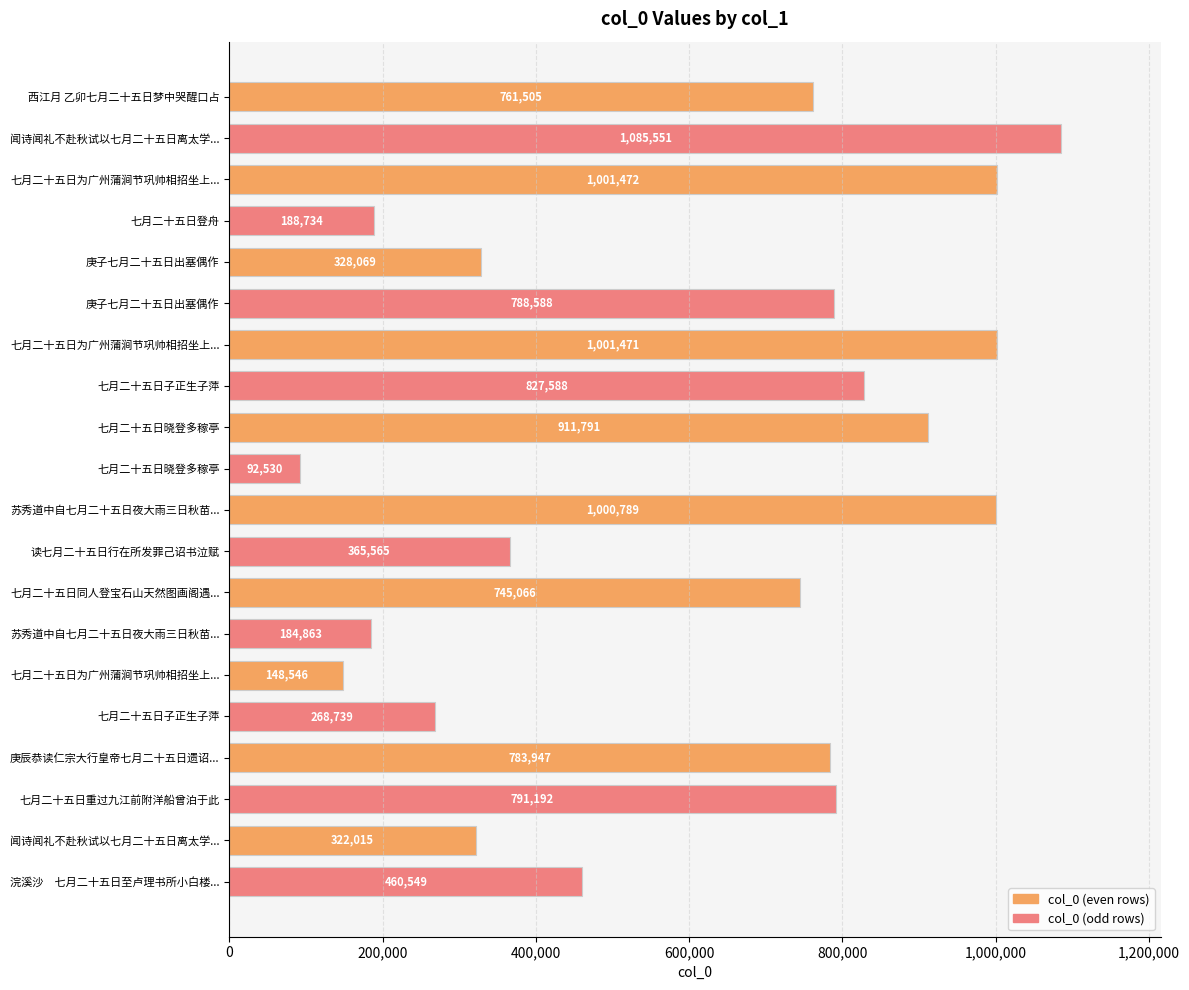

How many bars are there in total?

20